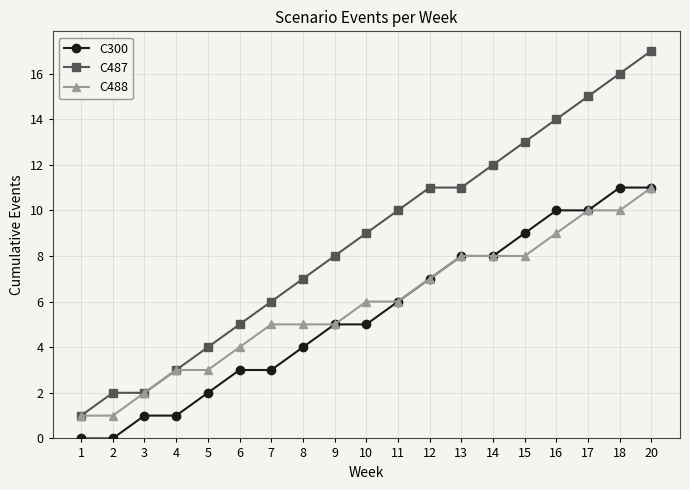

Which series has the largest range (max minus min)?

C487